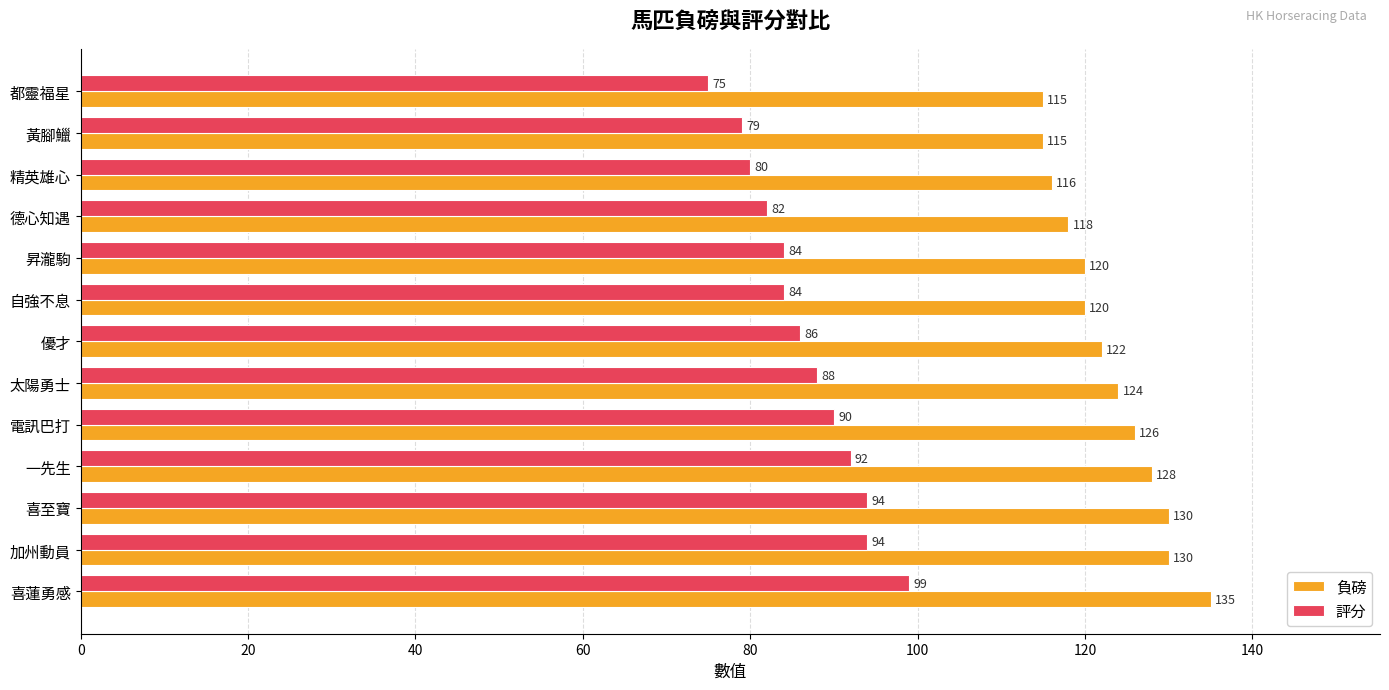

What is the total value across all series at 加州動員?

224